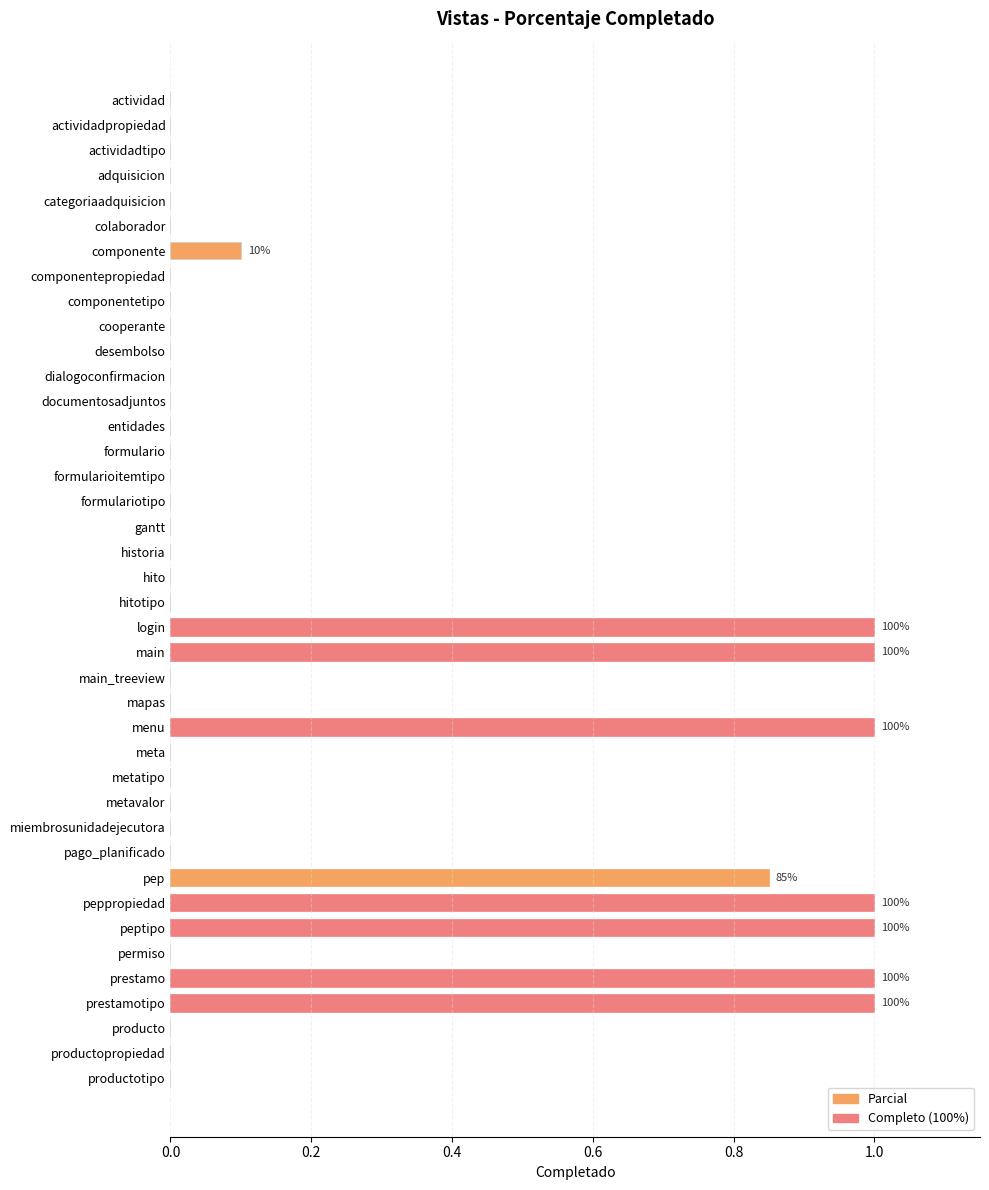

What is the maximum value shown in the chart?

1.0